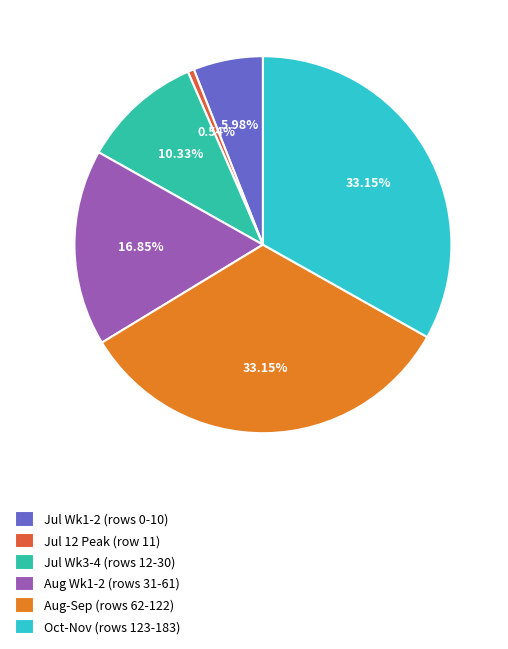

Between Aug-Sep (rows 62-122) and Jul 12 Peak (row 11), which is larger?

Aug-Sep (rows 62-122)